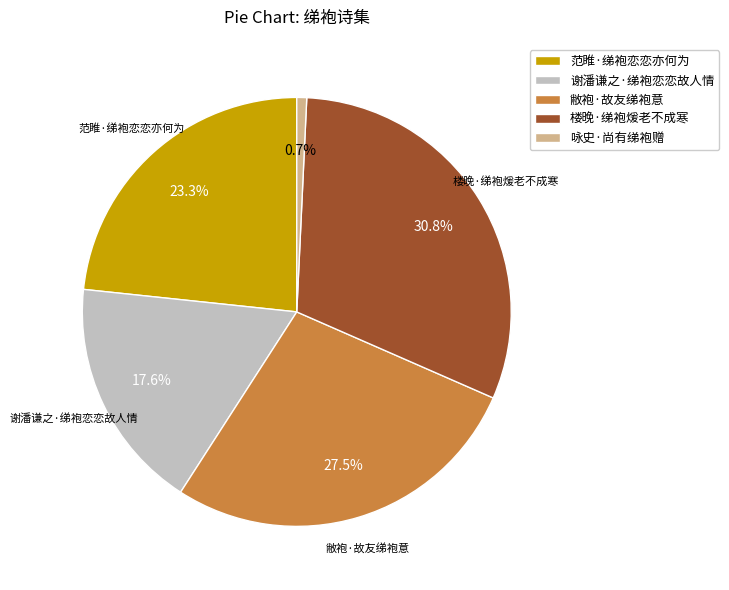

What is the largest slice in the pie chart?

楼晚·绨袍煖老不成寒